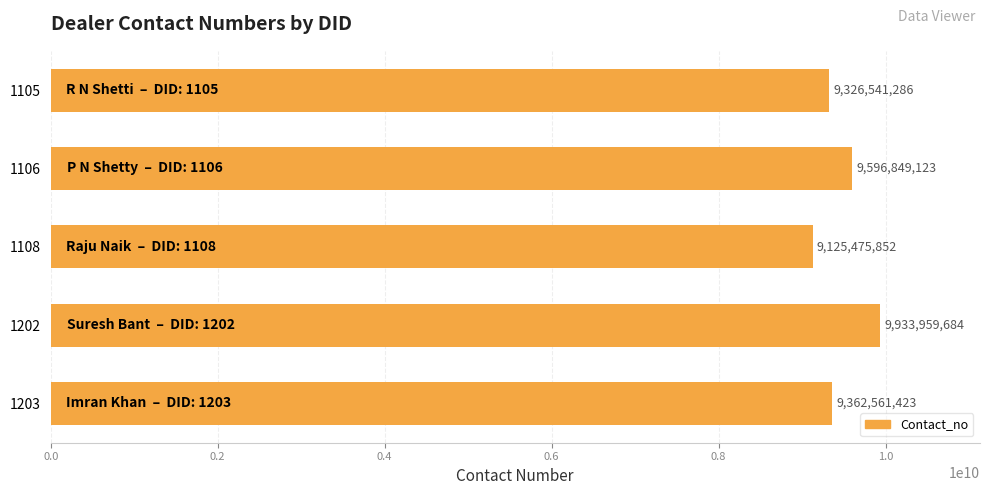

Reading top to bottom, transcribe all the data shown in this chart.

9326541286	9596849123	9125475852	9933959684	9362561423